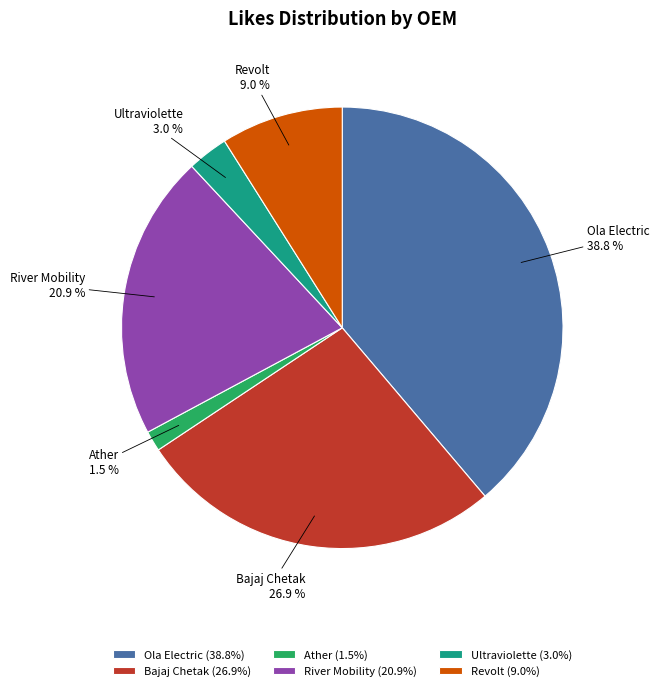

Is there a majority slice in this chart?

No